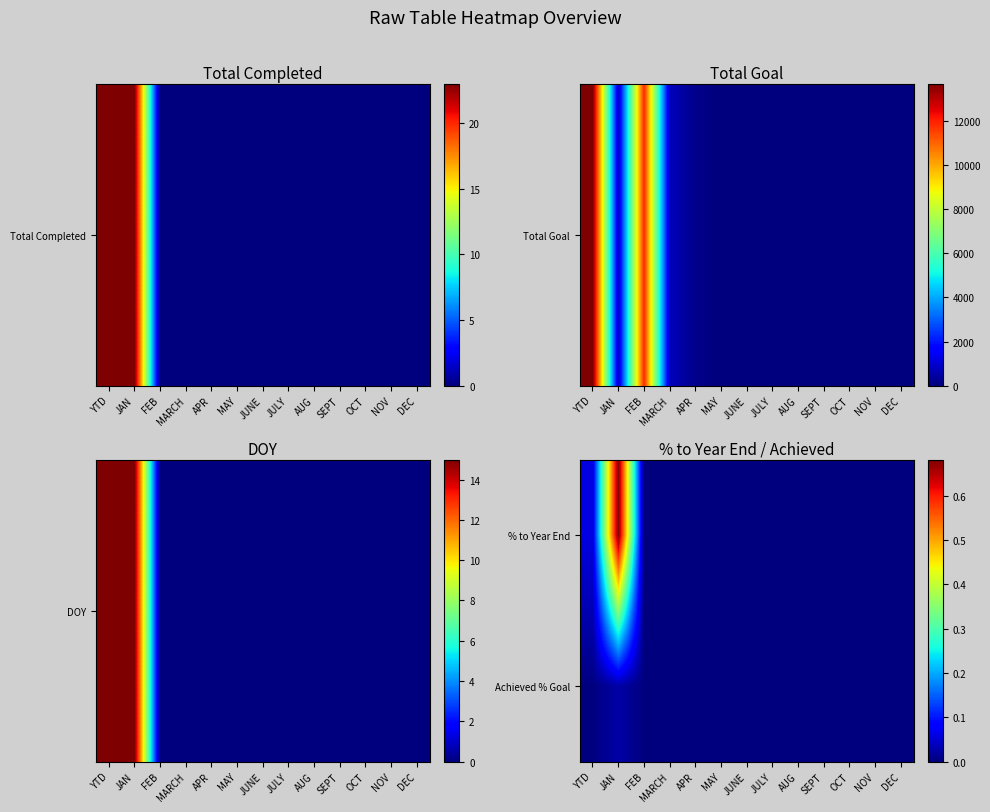

Reading right to left, extract all data points from this chart.

% to Year End: DEC=0.0	NOV=0.0	OCT=0.0	SEPT=0.0	AUG=0.0	JULY=0.0	JUNE=0.0	MAY=0.0	APR=0.0	MARCH=0.0	FEB=0.0	JAN=0.7	YTD=0.1
Achieved % Goal: DEC=0.0	NOV=0.0	OCT=0.0	SEPT=0.0	AUG=0.0	JULY=0.0	JUNE=0.0	MAY=0.0	APR=0.0	MARCH=0.0	FEB=0.0	JAN=0.0	YTD=0.0